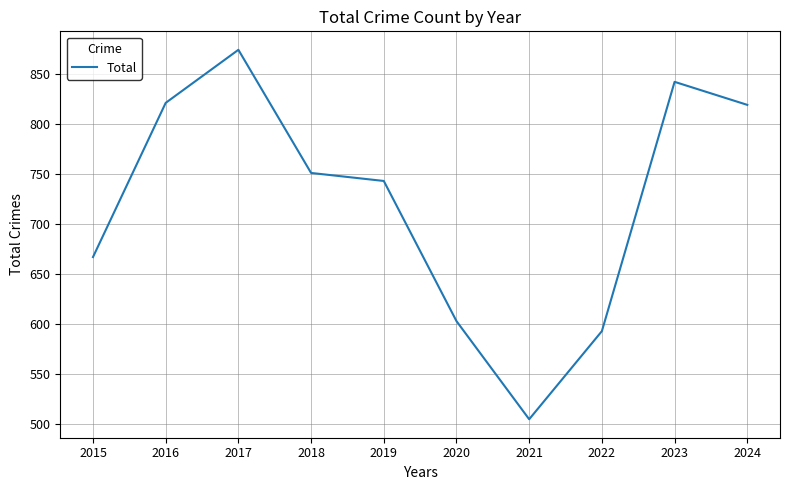

Is it true that the value at 2021 is 800?

False